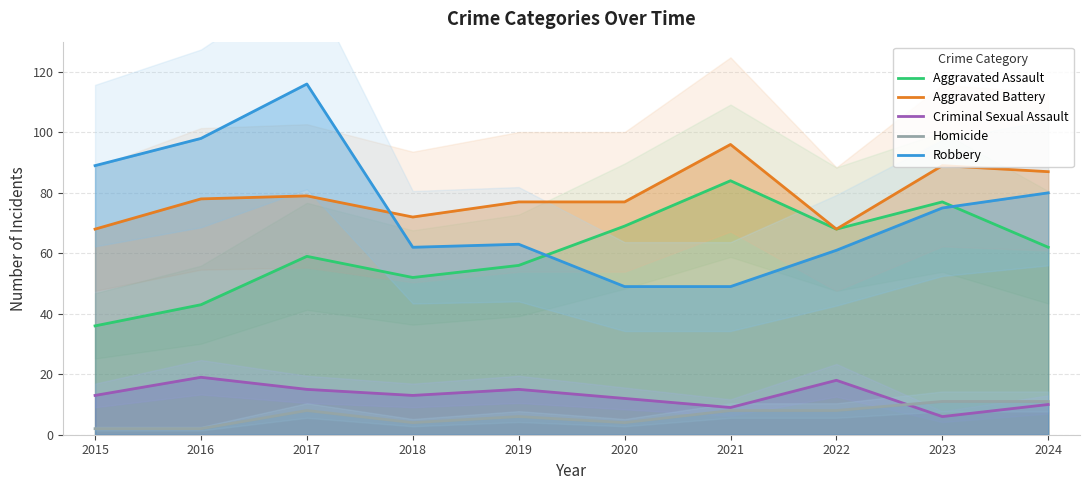

Reading left to right, transcribe all the data shown in this chart.

Aggravated Assault: 2015=36	2016=43	2017=59	2018=52	2019=56	2020=69	2021=84	2022=68	2023=77	2024=62
Aggravated Battery: 2015=68	2016=78	2017=79	2018=72	2019=77	2020=77	2021=96	2022=68	2023=89	2024=87
Criminal Sexual Assault: 2015=13	2016=19	2017=15	2018=13	2019=15	2020=12	2021=9	2022=18	2023=6	2024=10
Homicide: 2015=2	2016=2	2017=8	2018=4	2019=6	2020=4	2021=8	2022=8	2023=11	2024=11
Robbery: 2015=89	2016=98	2017=116	2018=62	2019=63	2020=49	2021=49	2022=61	2023=75	2024=80